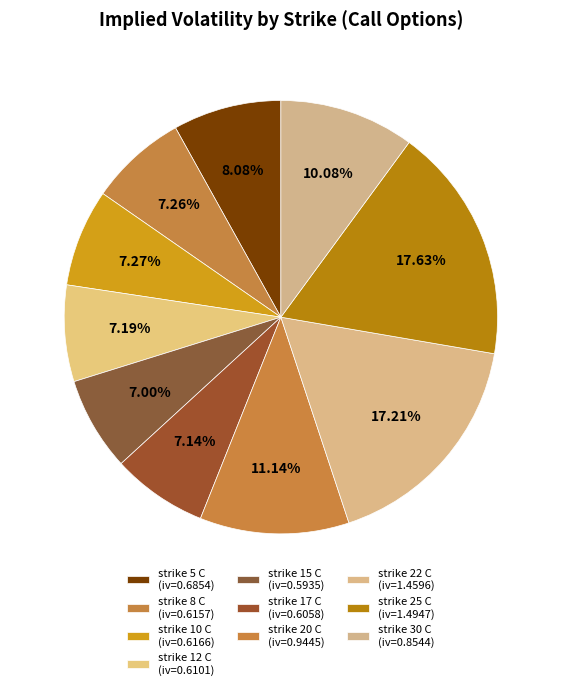

Is strike 20 C the majority of the pie?

No